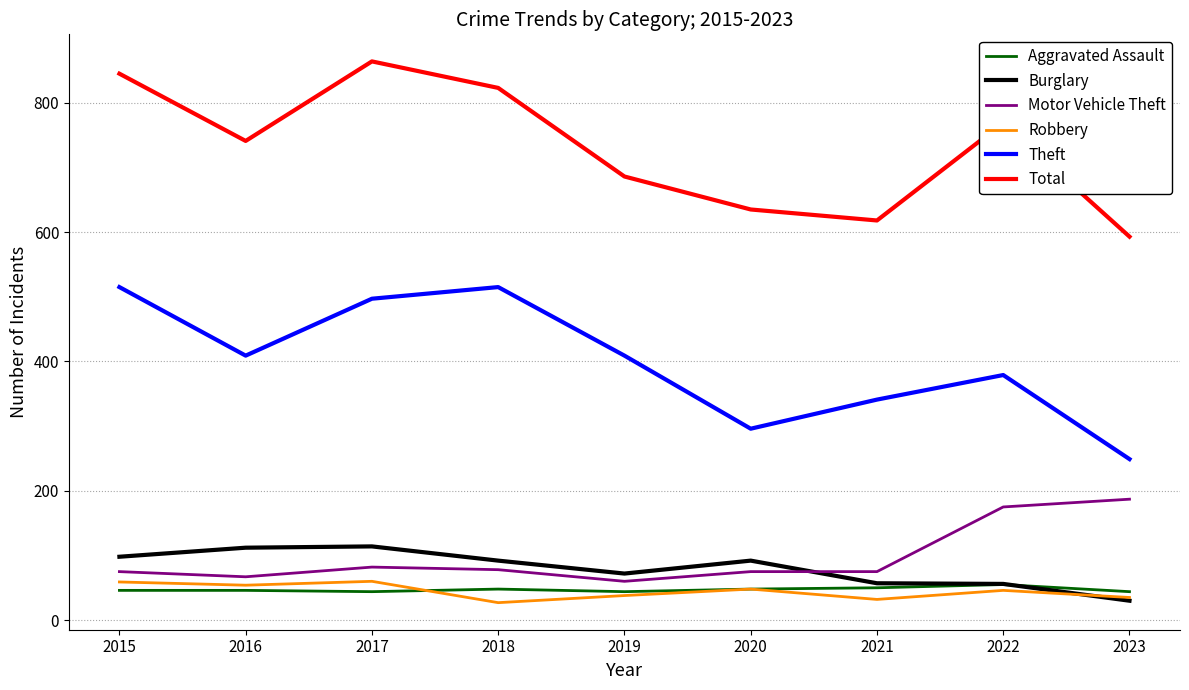

Which category has the highest value across all series?

2017